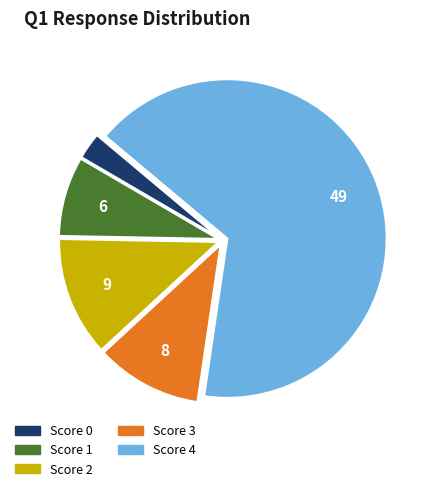

Does any single category account for the majority?

Yes